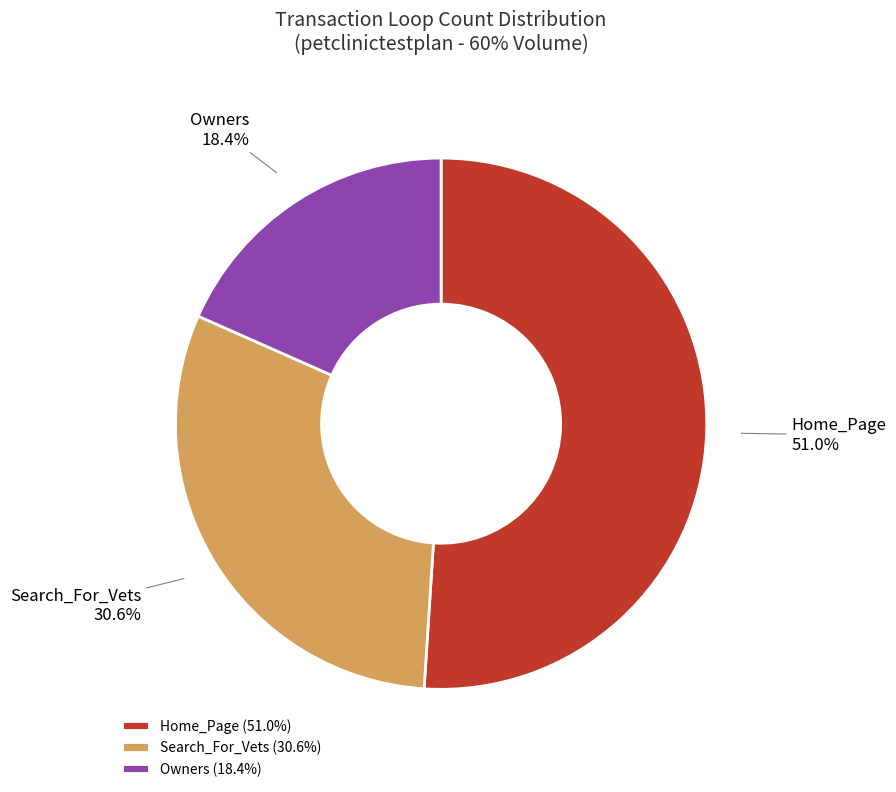

Which slice is the largest?

Home_Page